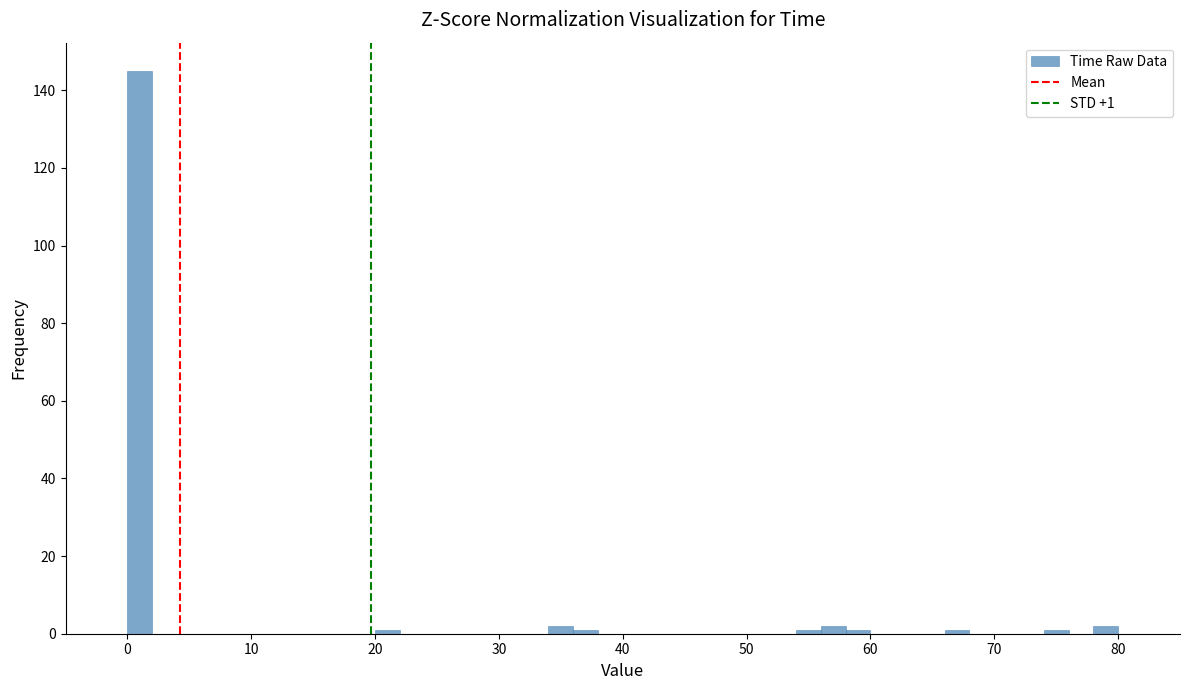

Around what value on the x-axis is the tallest bar? Give the approximate position of its centre, as read against the axis.

1